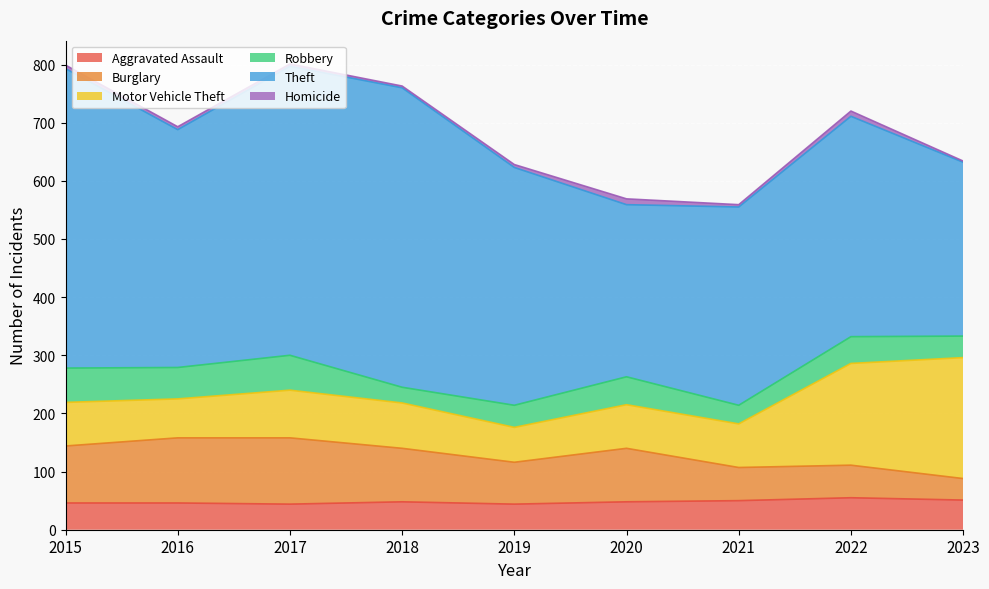

What is the sum of all Motor Vehicle Theft values?

895